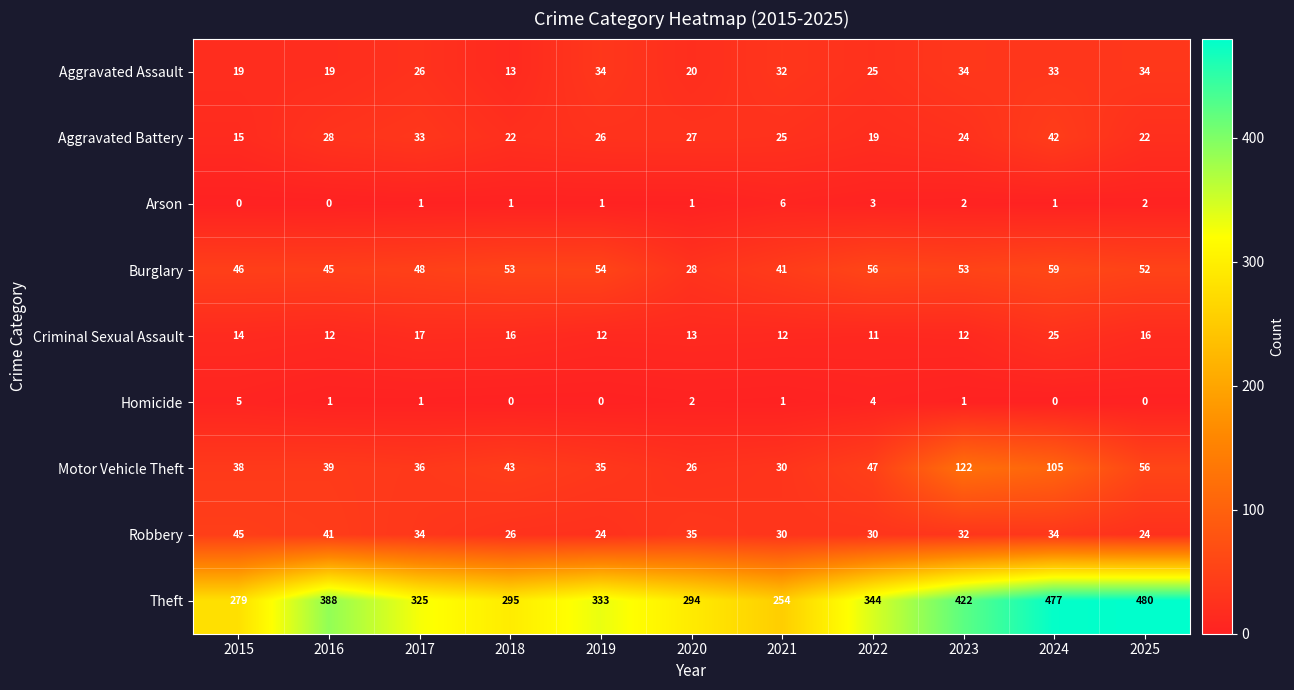

Which series has the largest range (max minus min)?

Theft